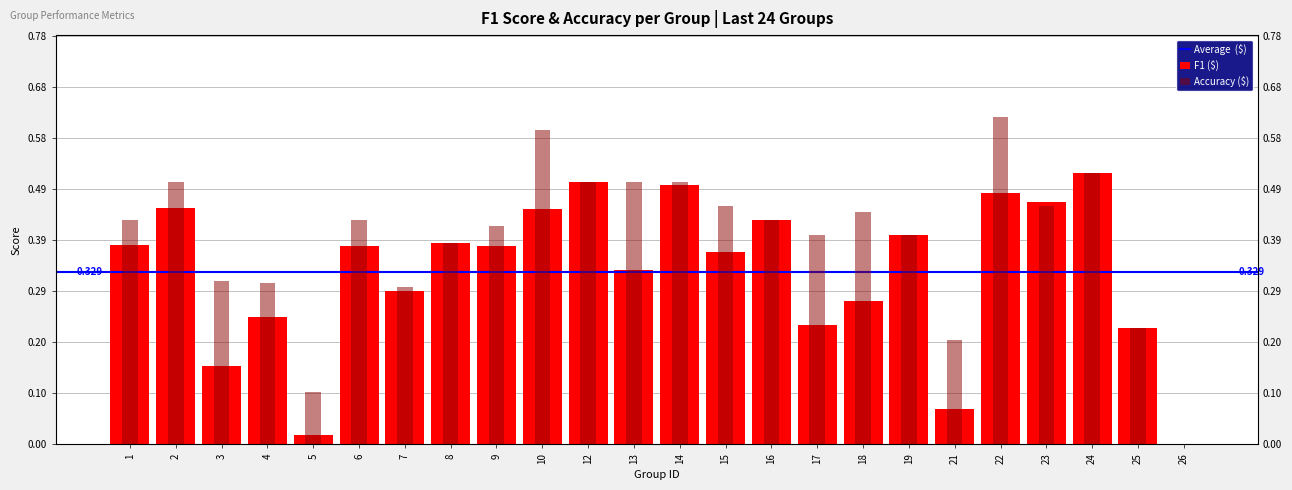

Which has a higher value, 26 or 9?

9